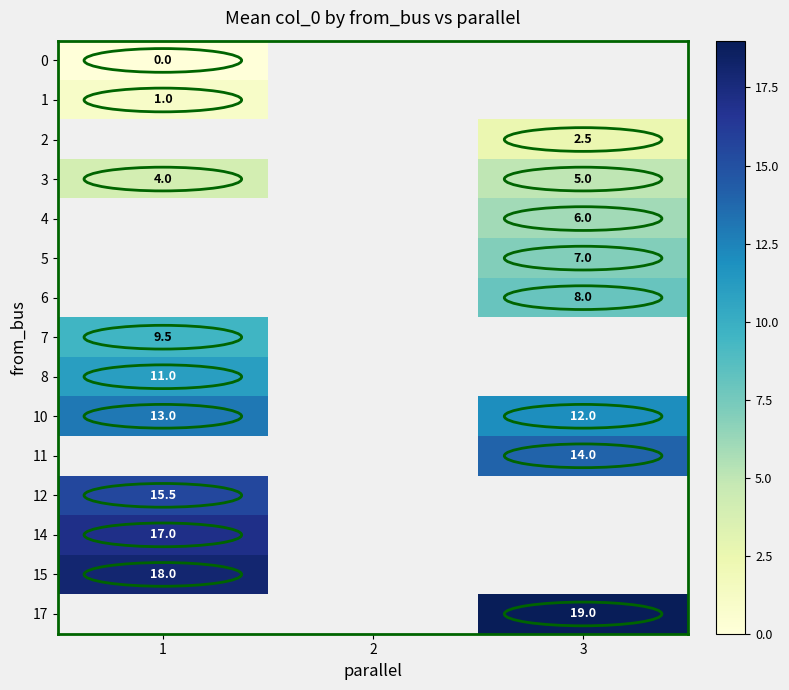

The 3 series shows 1.4 at 1. True or false?

False